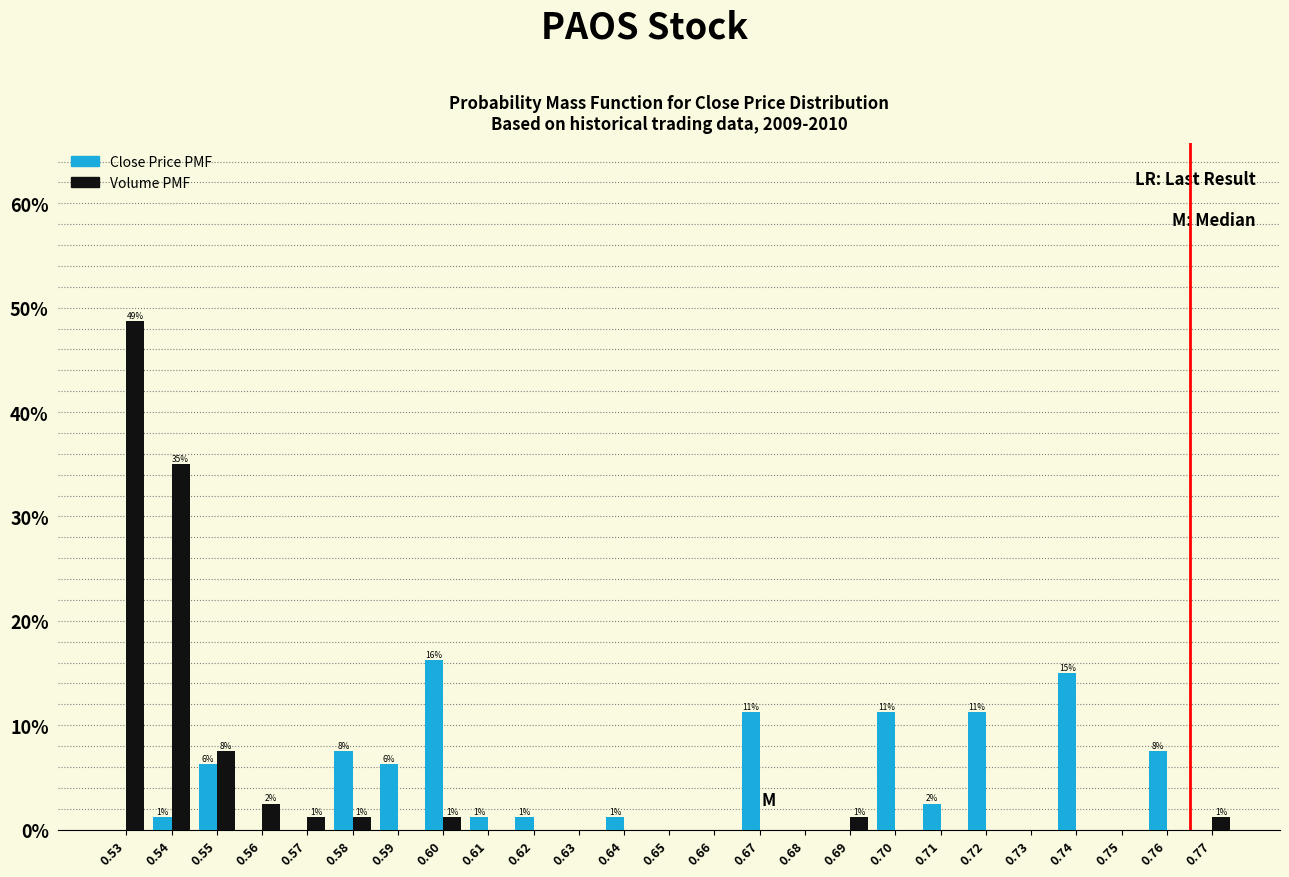

What are all the series names shown in the legend?

Close Price PMF, Volume PMF